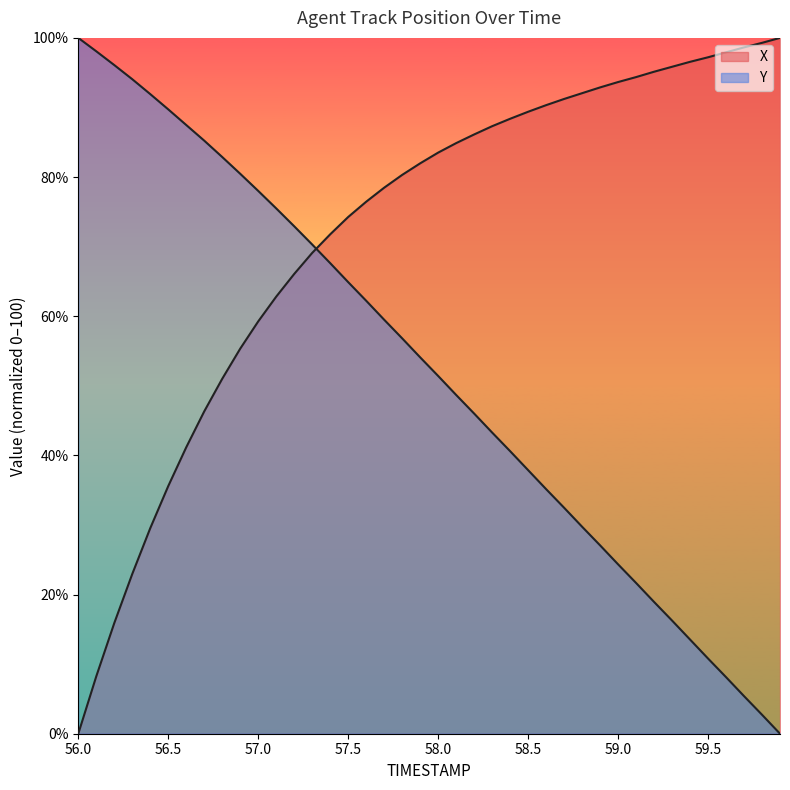

What is the maximum value shown in the chart?

100.0